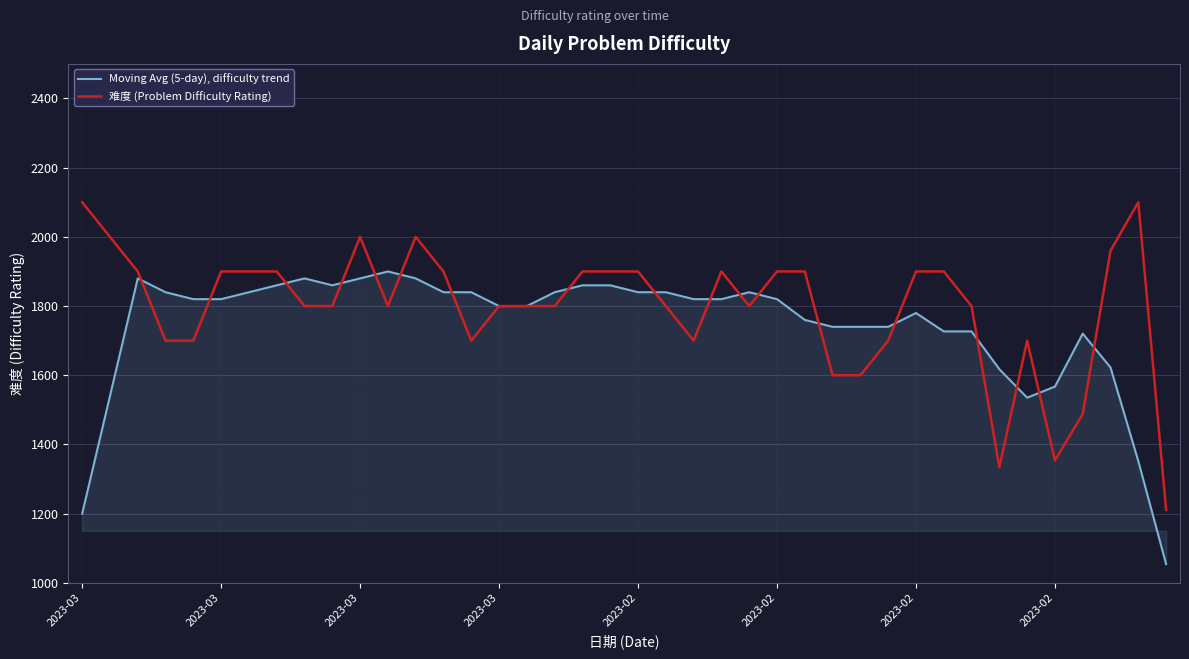

True or false: 难度 (Problem Difficulty Rating) has more than 0 interior local peaks.

True